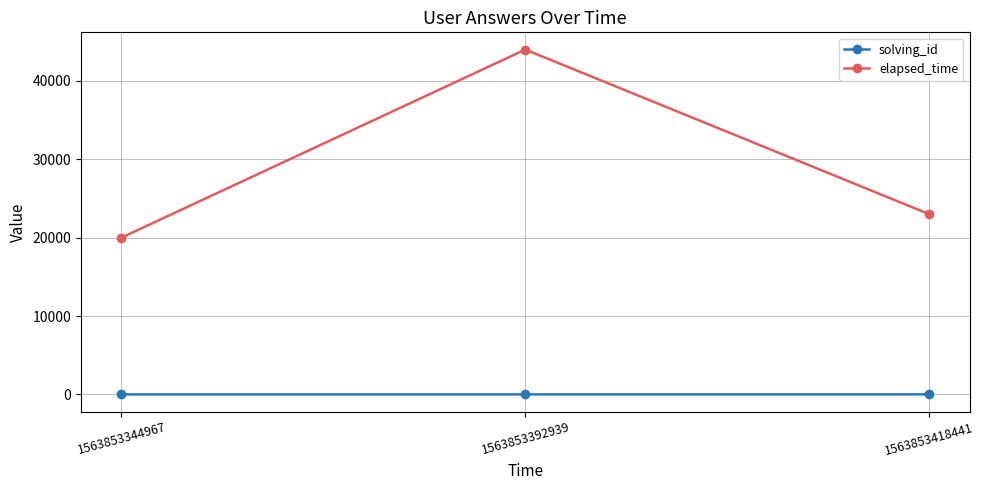

At which label is elapsed_time closest to 32000?

1563853418441